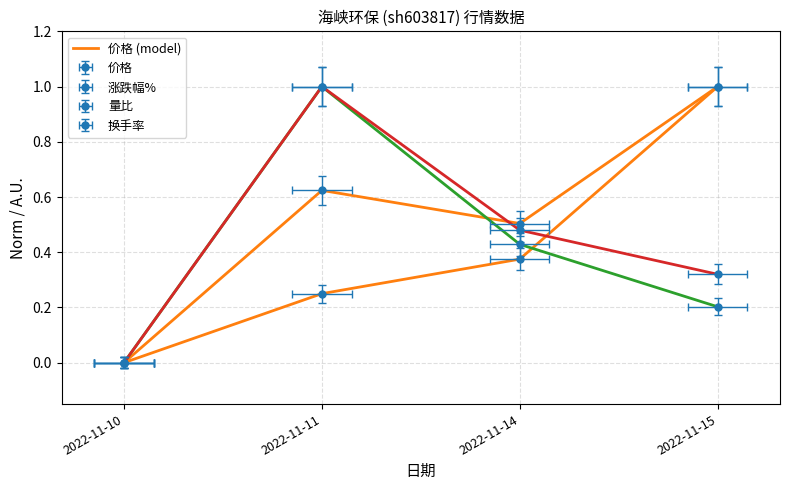

At which category does the chart reach its minimum across all series?

2022-11-10